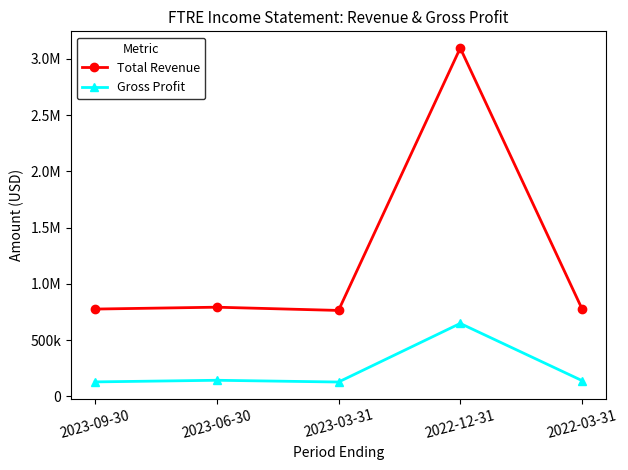

Is this an area chart (filled region under the line)?

No